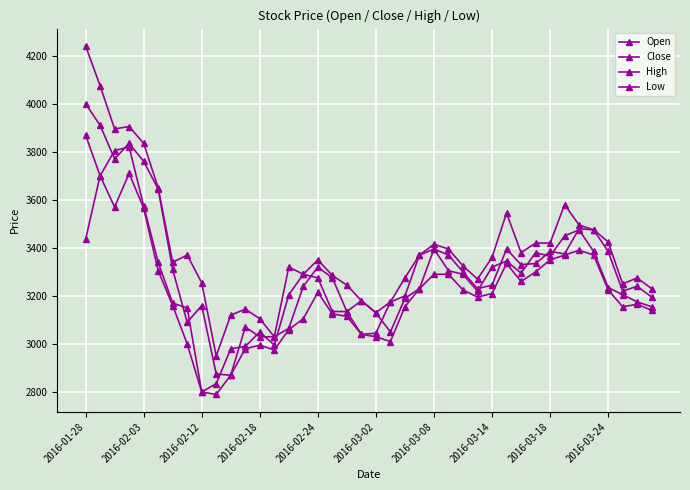

Is this an area chart (filled region under the line)?

No